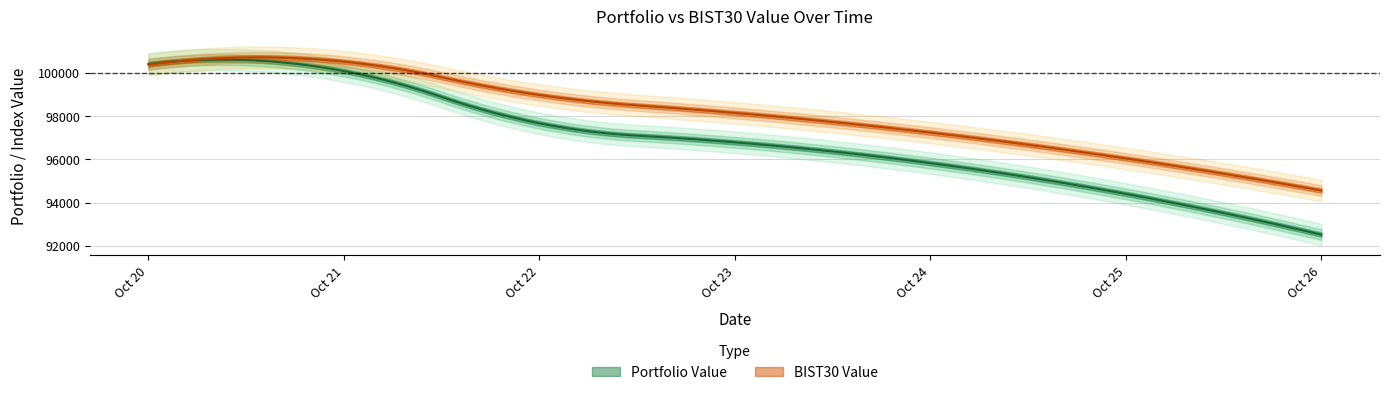

Rank the series at 2020-10-22 from highest to lowest value.

BIST30 Value, Portfolio Value